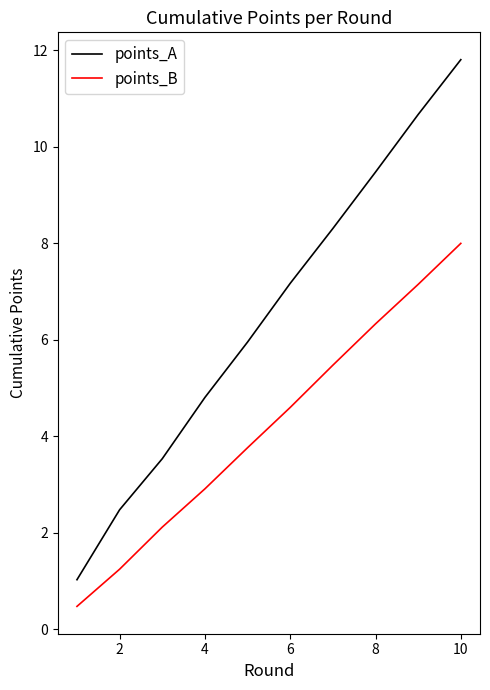

Which series has the largest range (max minus min)?

points_A